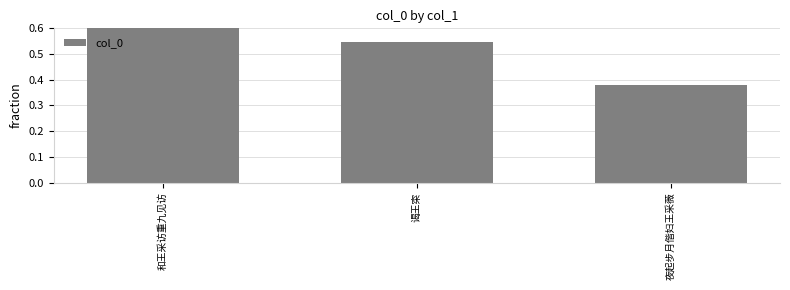

Which category has the highest value across all series?

和王采访重九见访